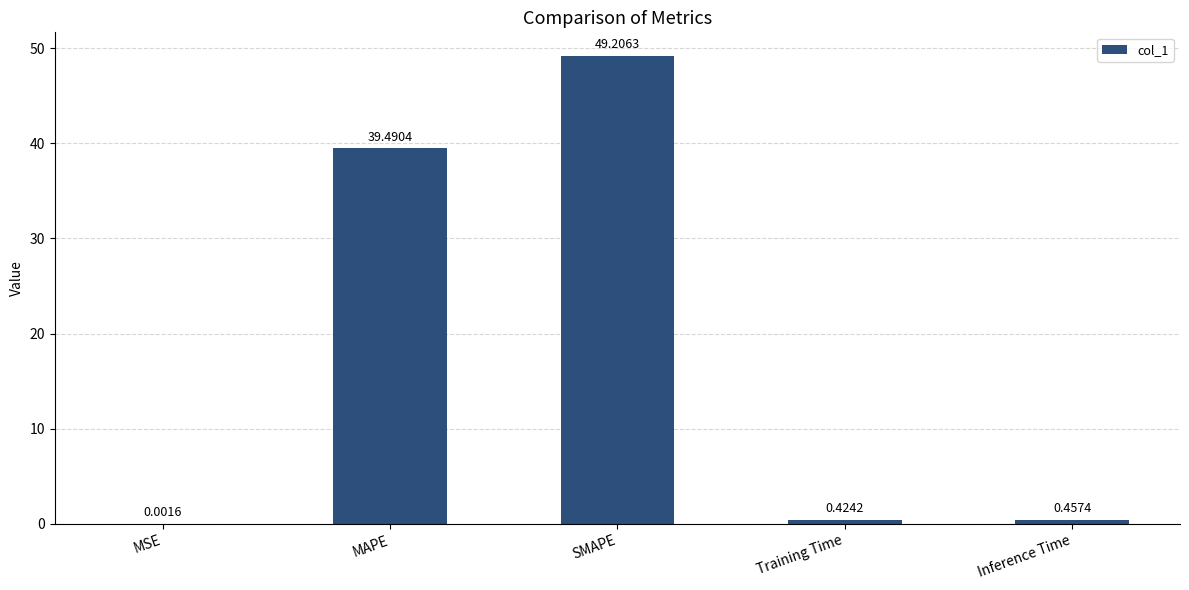

Which label corresponds to the largest value in the chart?

SMAPE